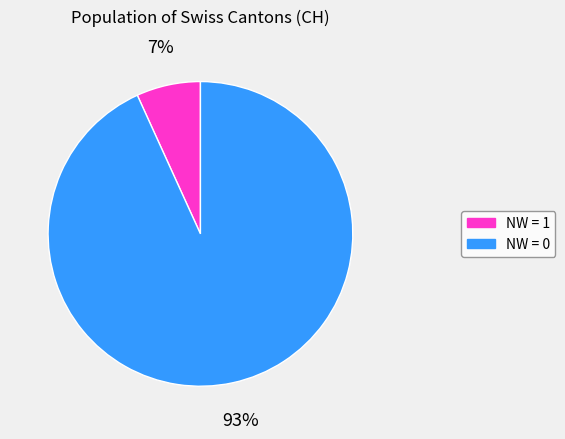

Is there a majority slice in this chart?

Yes